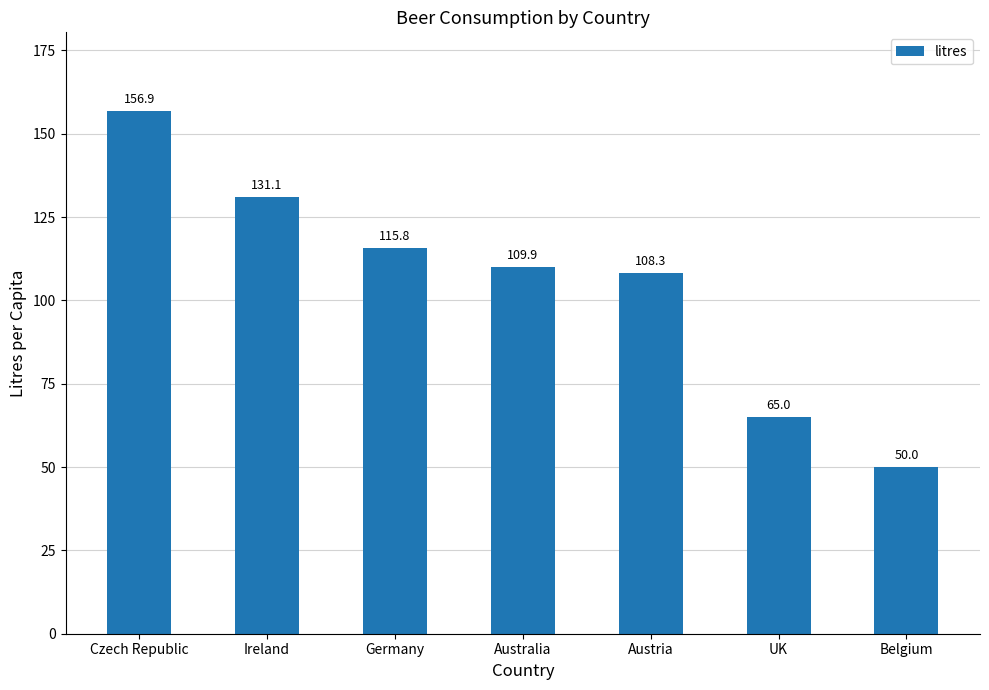

Where does the data first go above 109?

Czech Republic